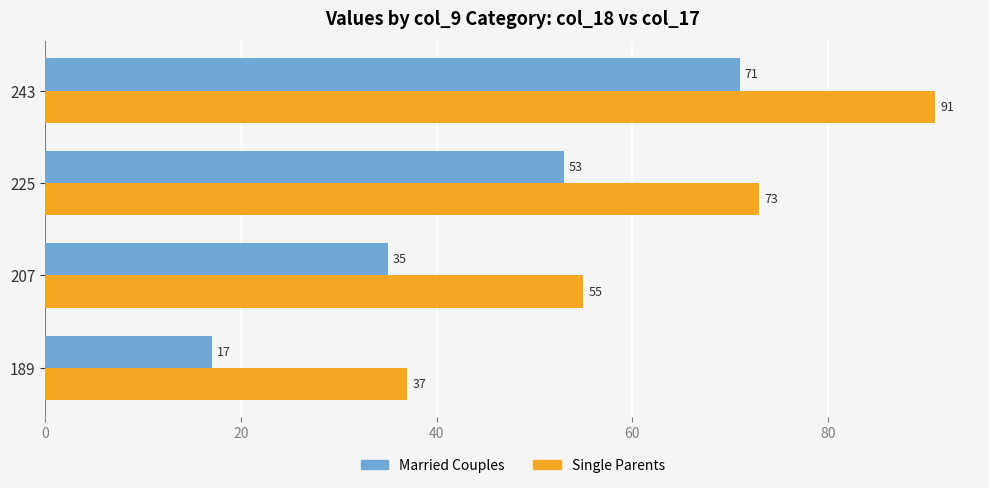

List the series in order of their overall mean, lowest first.

Married Couples, Single Parents